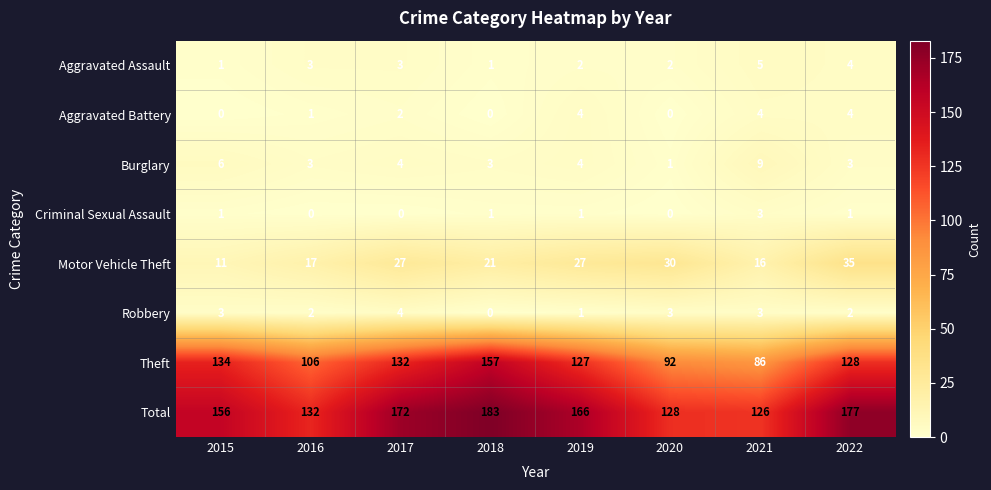

At how many categories does at least one series exceed 44?

8